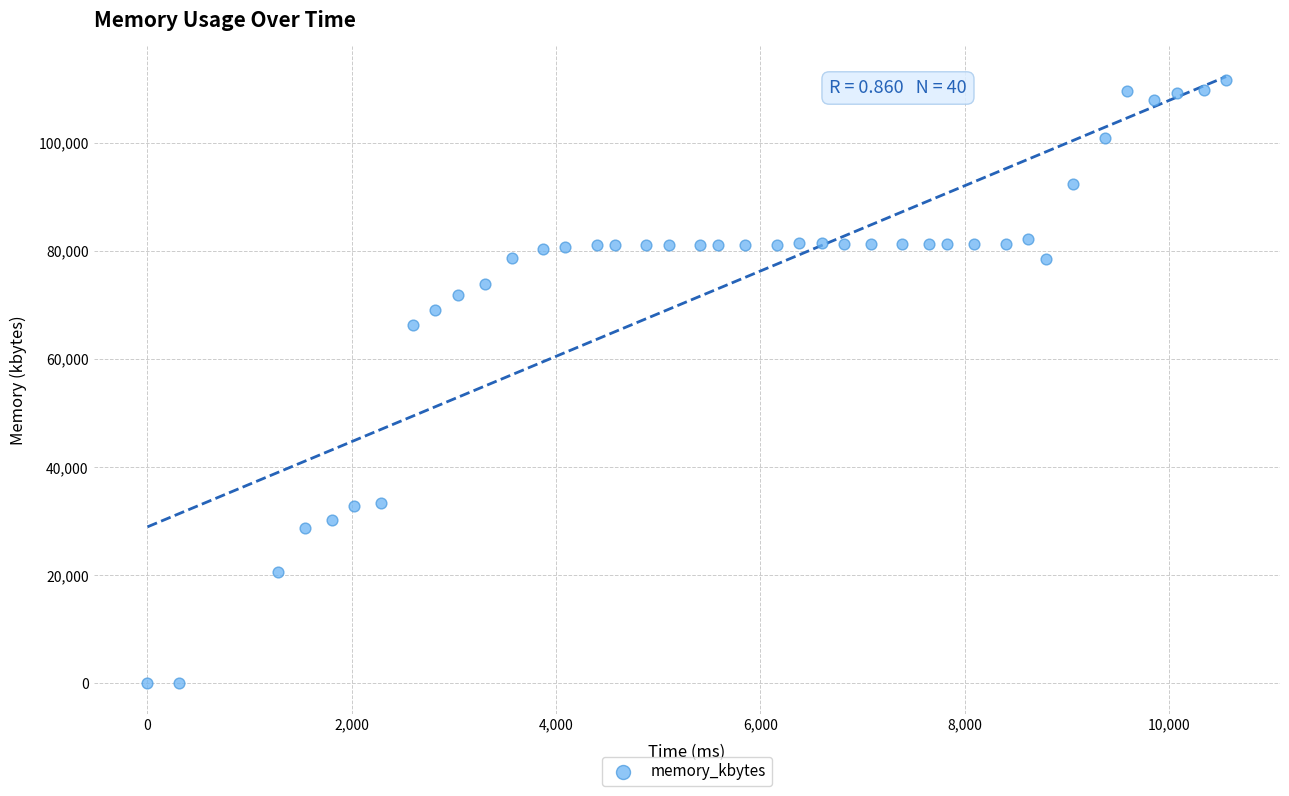

What Y value in the scatter plot is closest to 55842?

66284